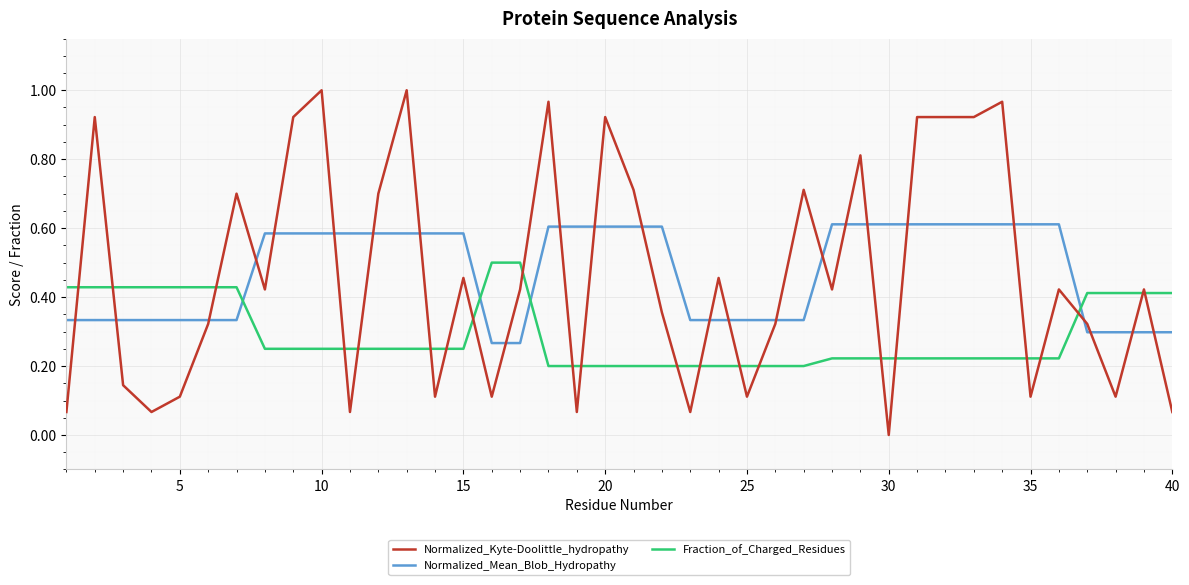

True or false: Fraction_of_Charged_Residues and Normalized_Mean_Blob_Hydropathy cross at least once.

True